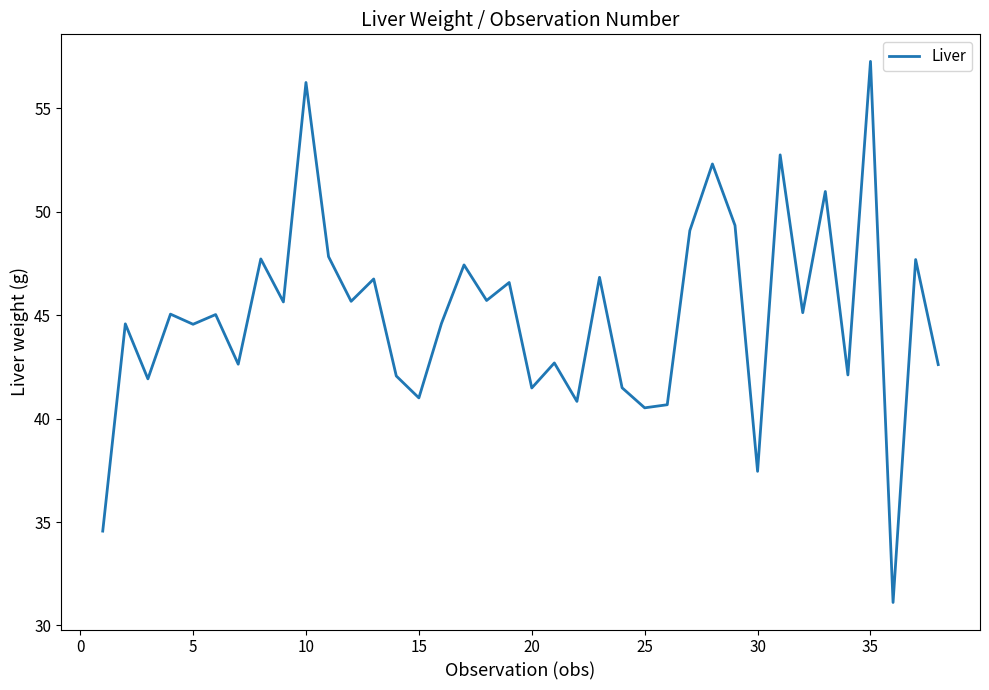

What is the difference between the maximum and minimum values?

26.2